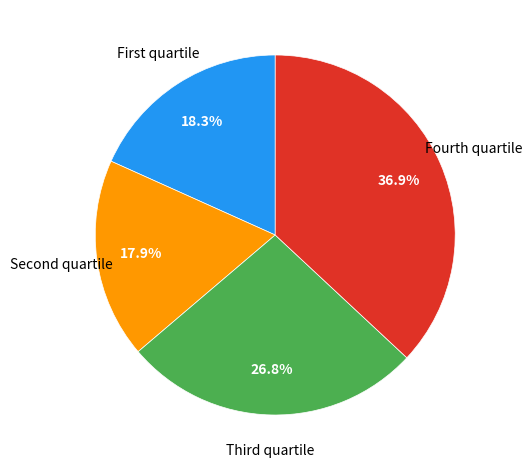

Is there any slice that represents more than half of the pie?

No